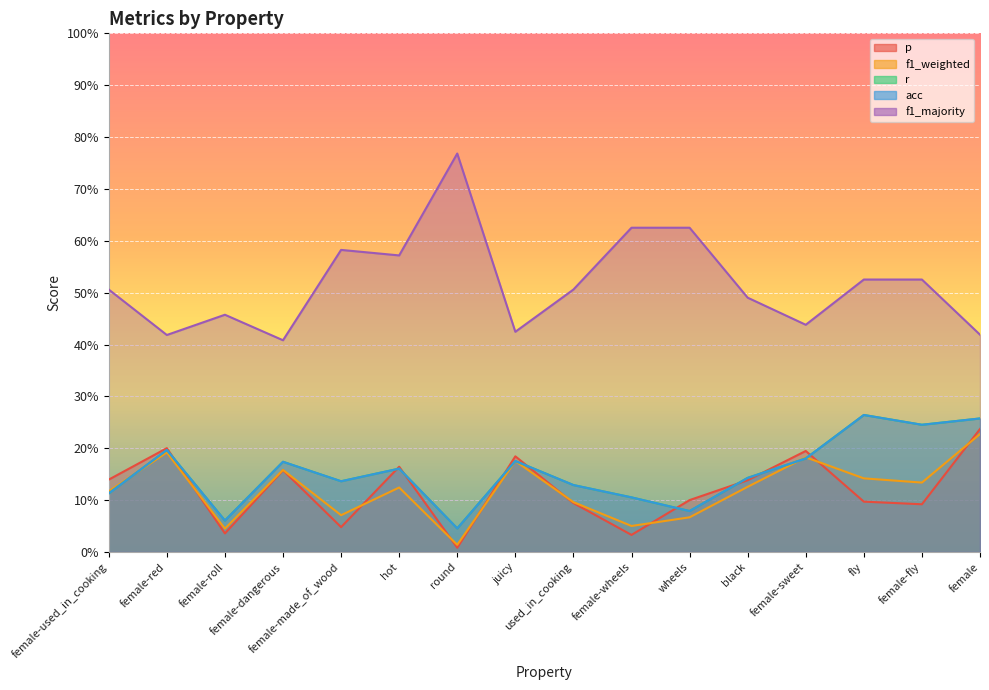

How many distinct data groups are displayed?

5